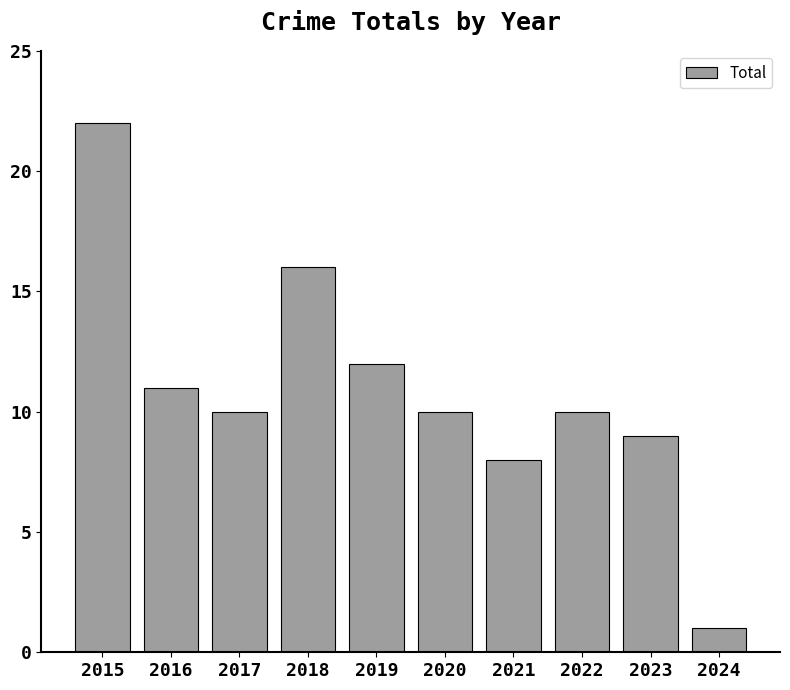

Are the bars horizontal?

No